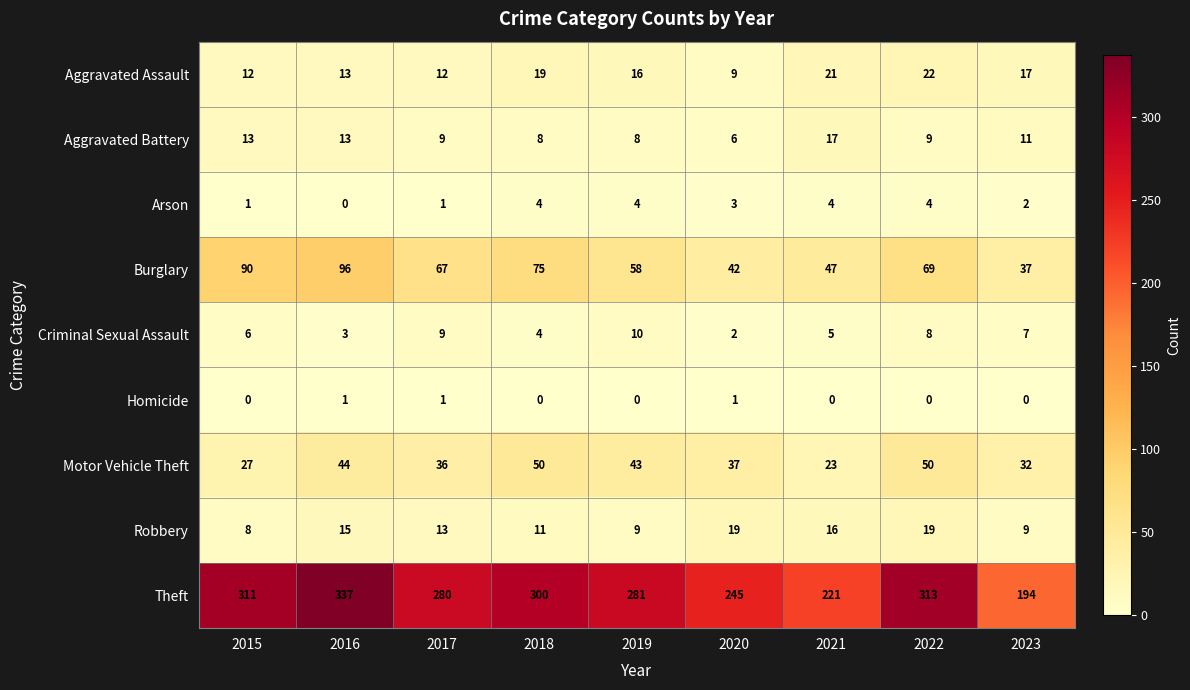

How many Homicide values are between 0 and 1?

9